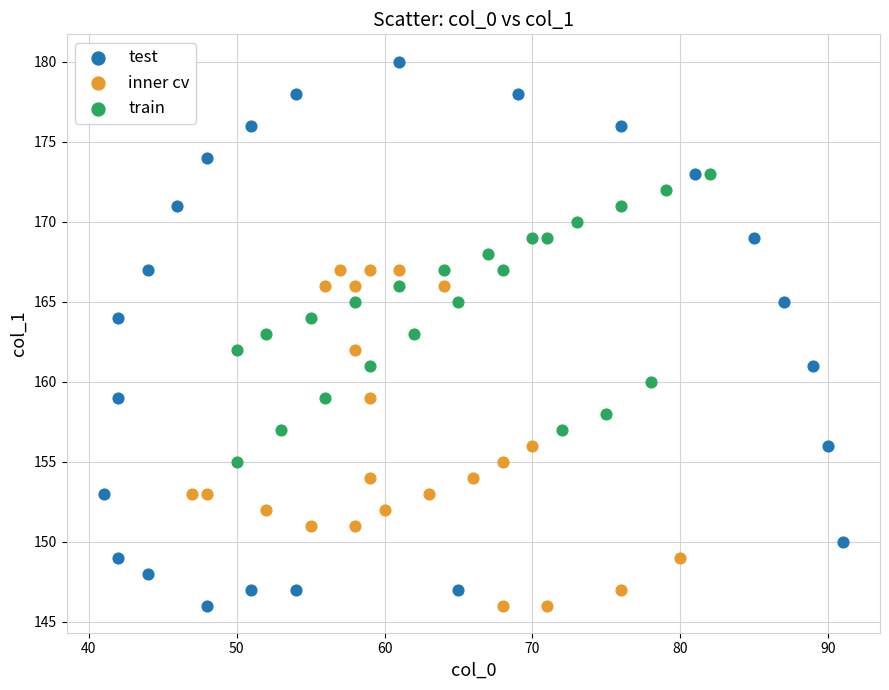

Which series contains the highest Y value?

test